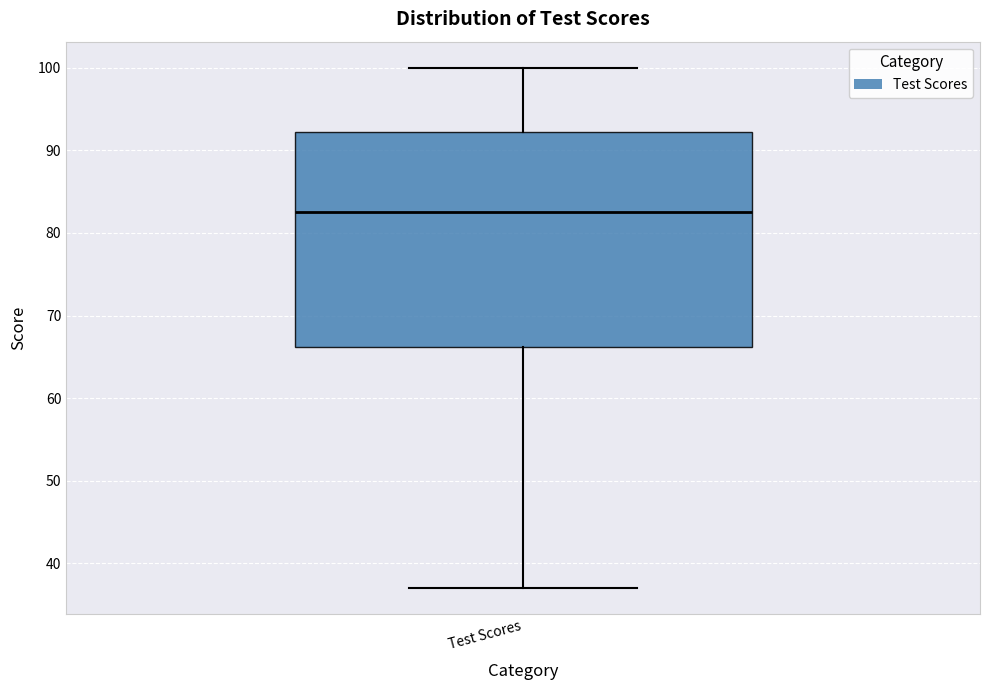

Read this box plot against the y-axis: the position of the median line, the range covered by the box, and the ends of both whiskers. The values are not printed on the chart, so give them approximately, as read against the axis.

median 83, box 66 to 92, whiskers 37 to 100